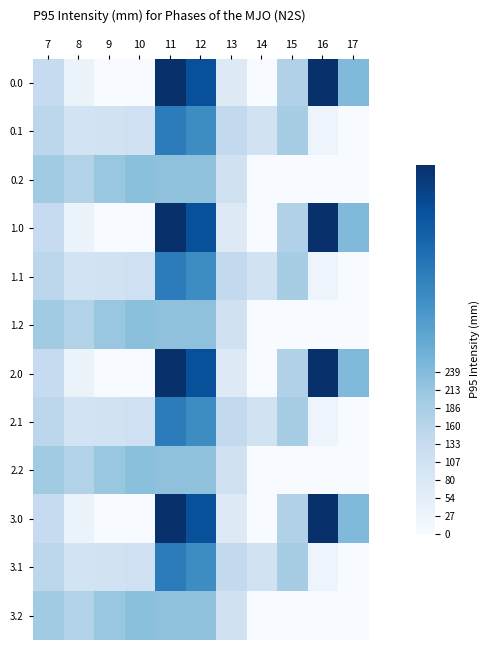

What is the greatest value displayed?

545.4